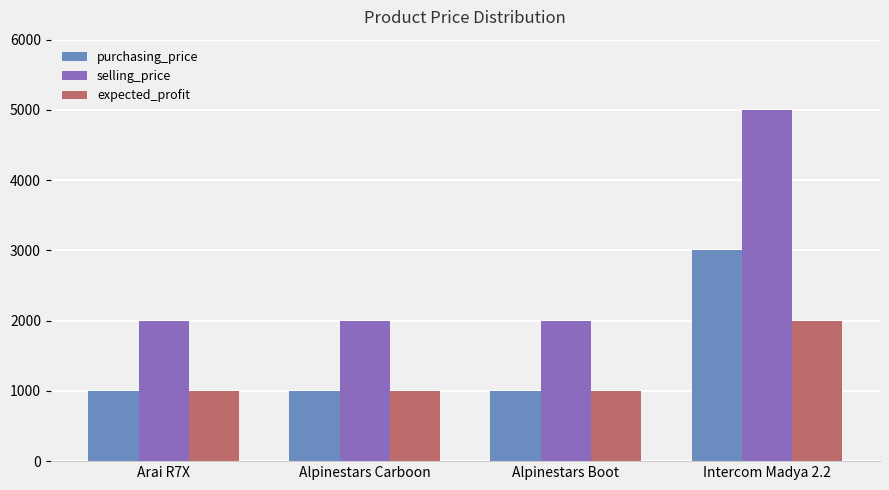

Is it true that purchasing_price equals 1000 at Alpinestars Boot?

True